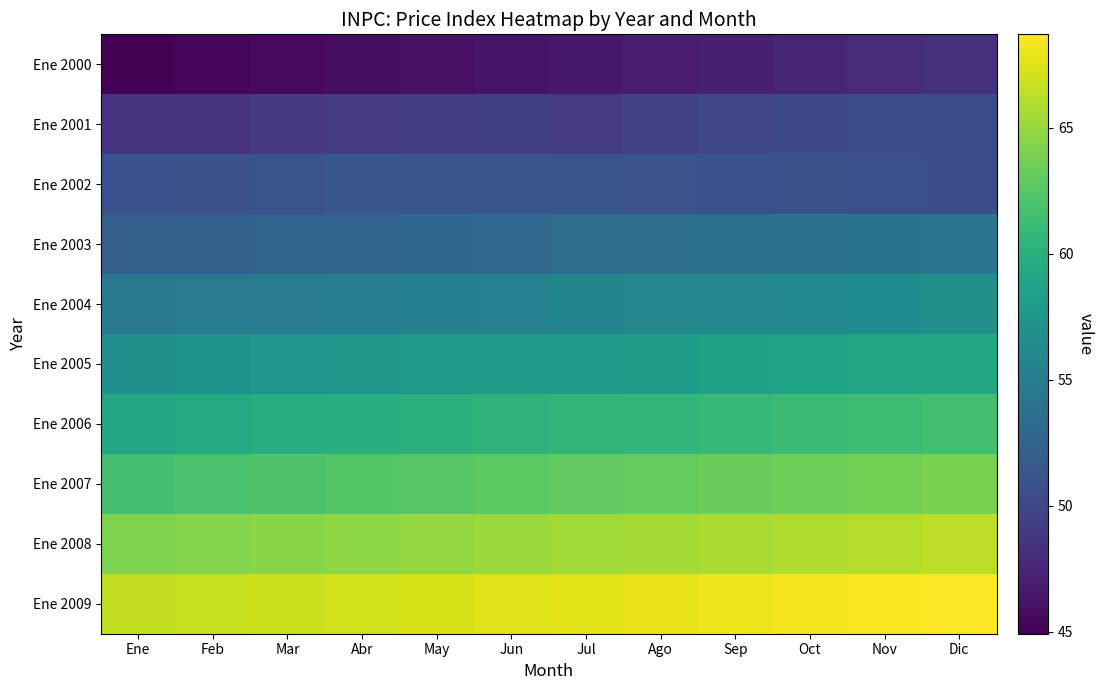

Which series has the largest range (max minus min)?

Ene 2000